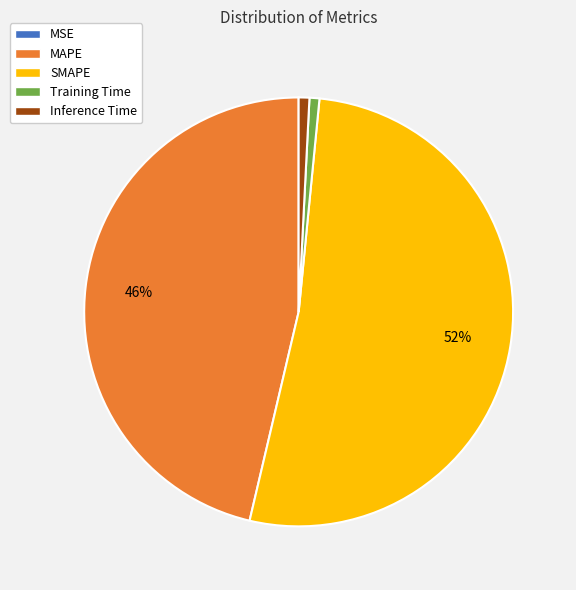

Which slice represents more than half of the pie?

SMAPE